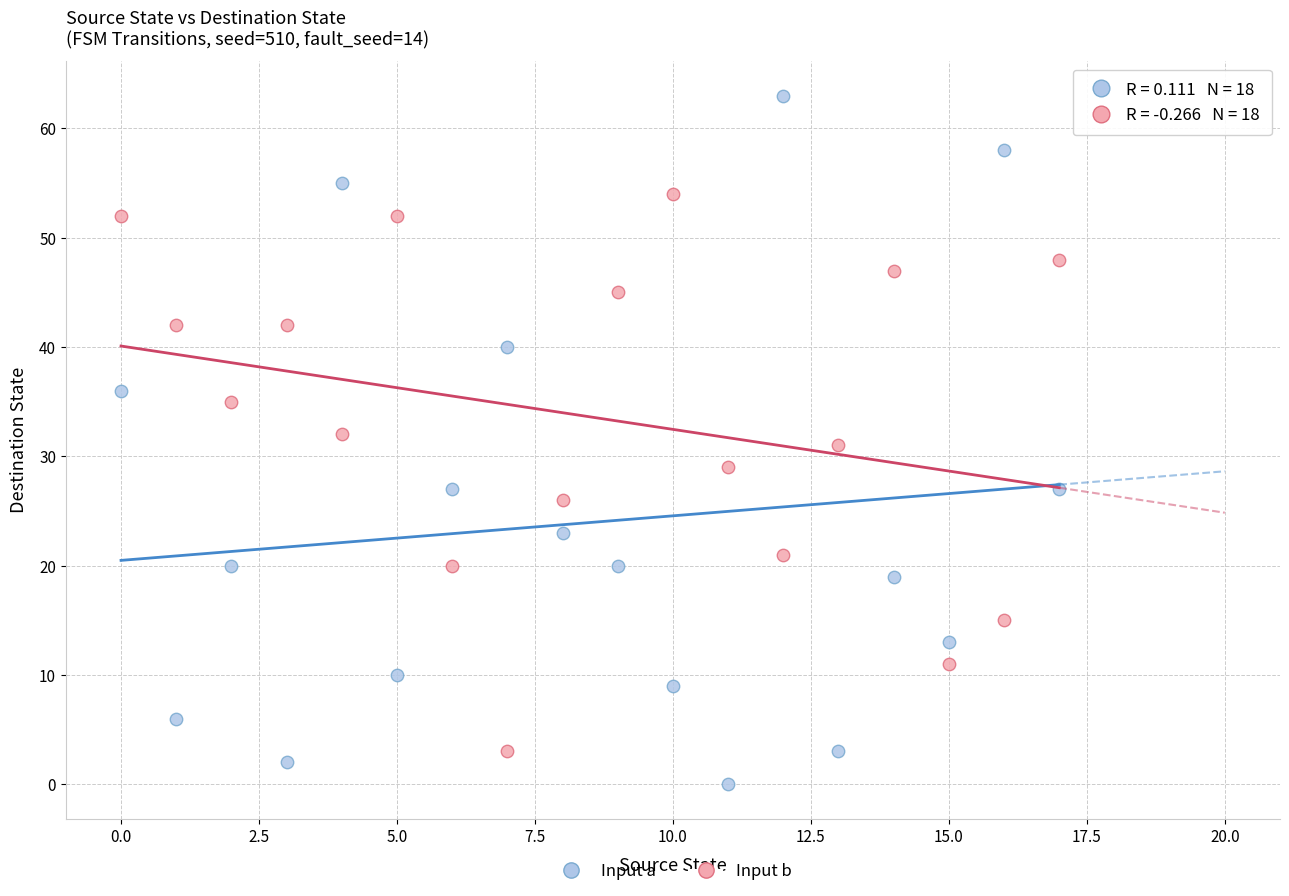

Across all data points, what is the range of Y values (max minus min)?

63